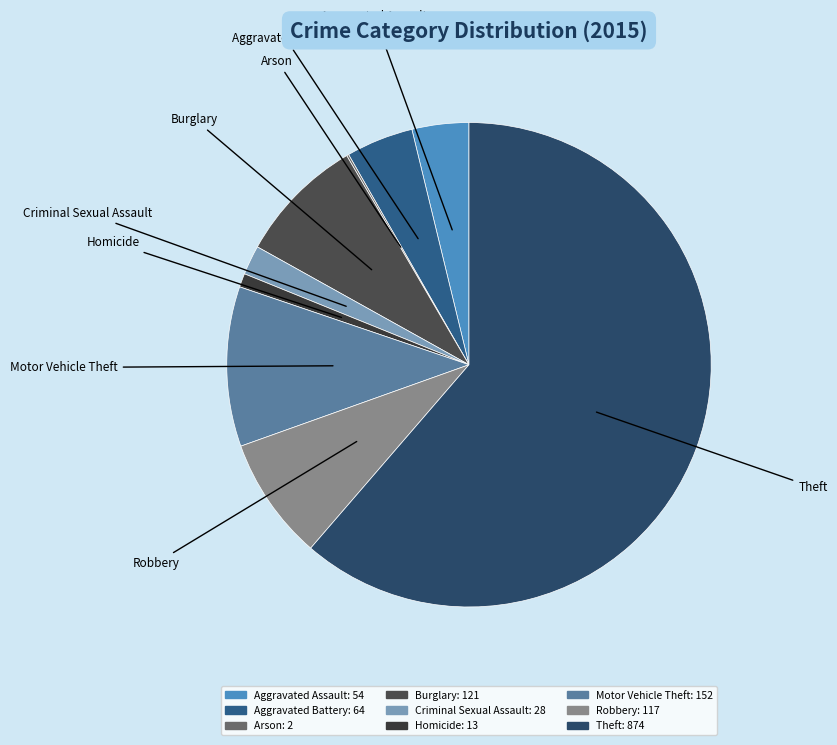

Is it true that Criminal Sexual Assault is 9% of the pie?

False